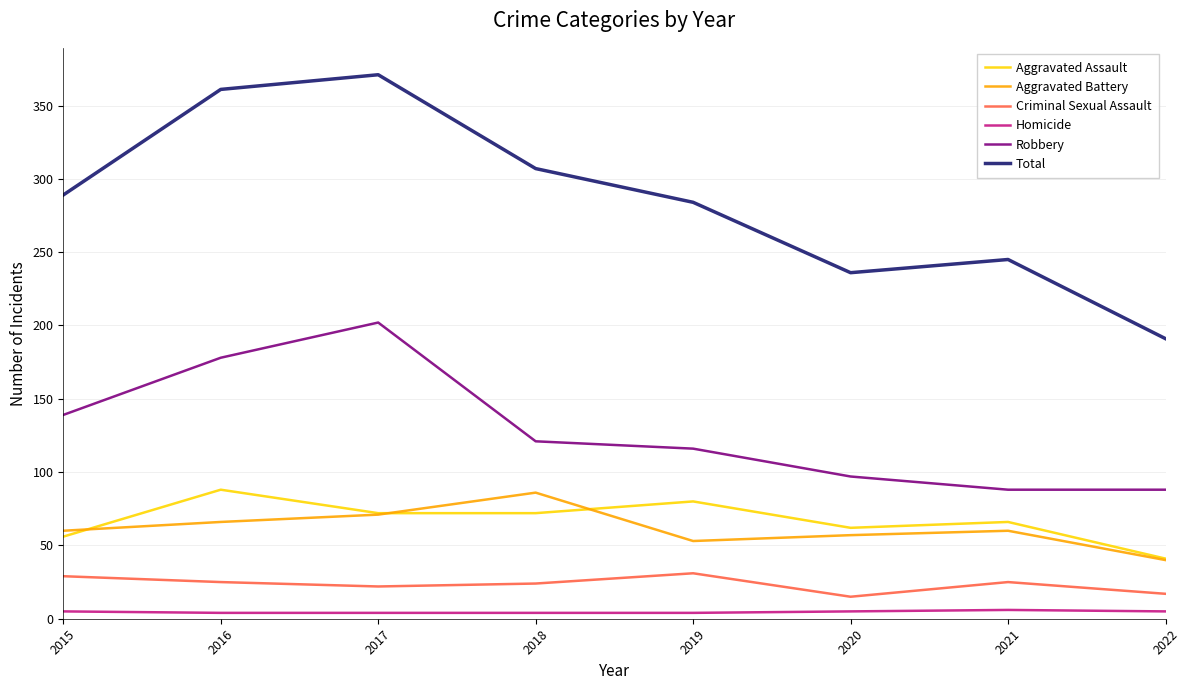

Which series has the largest range (max minus min)?

Total